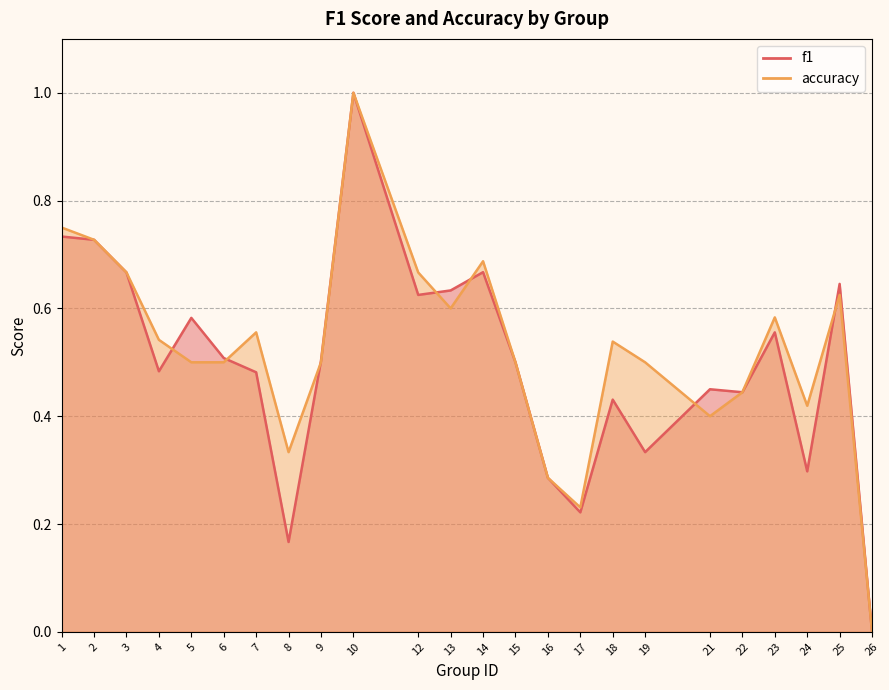

True or false: accuracy has a value of 0.7 at 15.

False